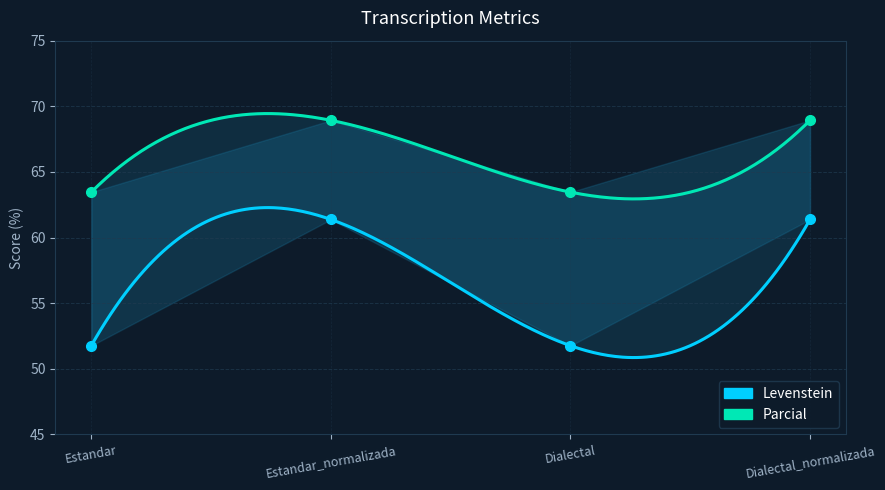

Which category has the highest value across all series?

Estandar_normalizada